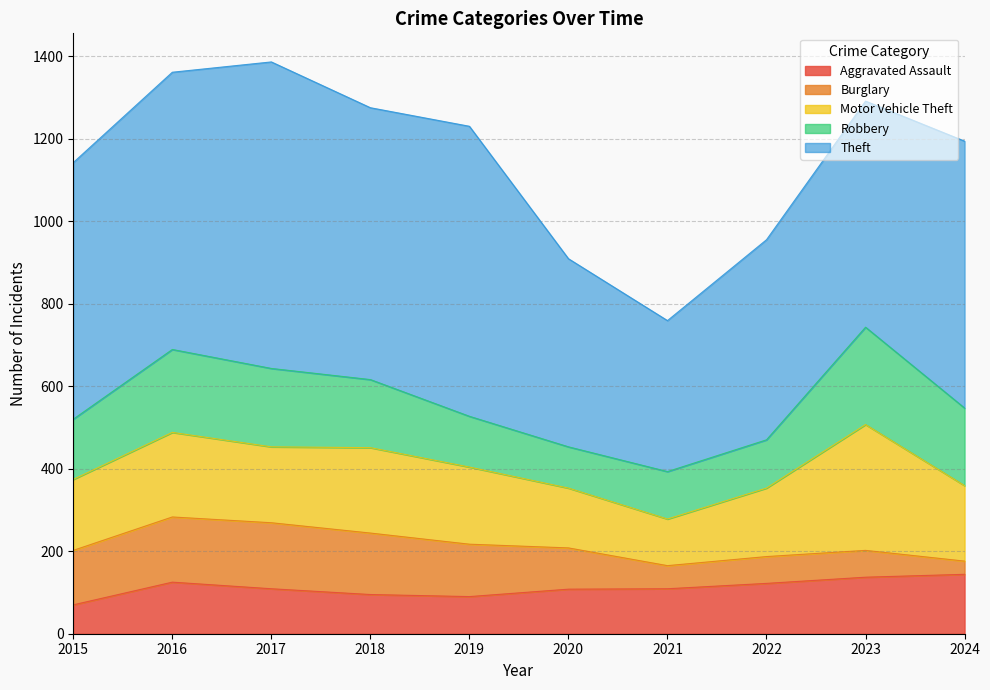

The Robbery series shows 296 at 2018. True or false?

False